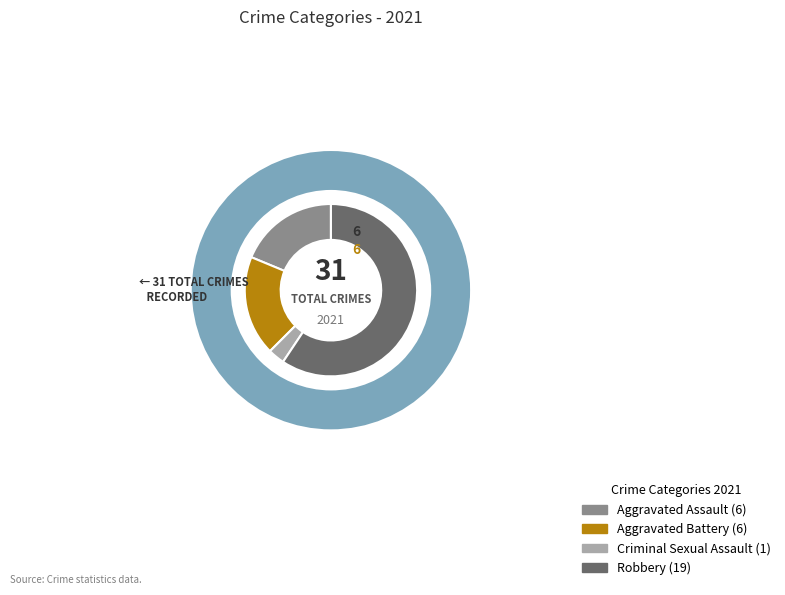

Is Robbery the majority of the pie?

Yes